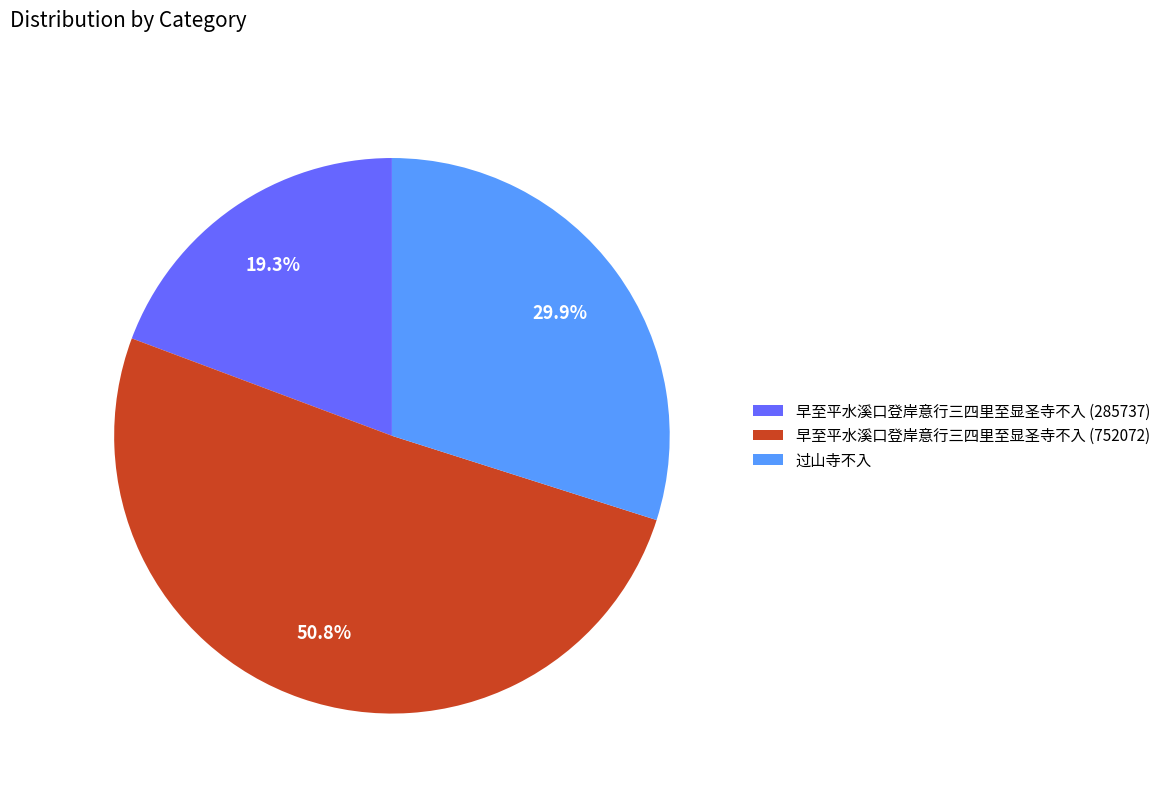

Count the number of slices in the pie.

3